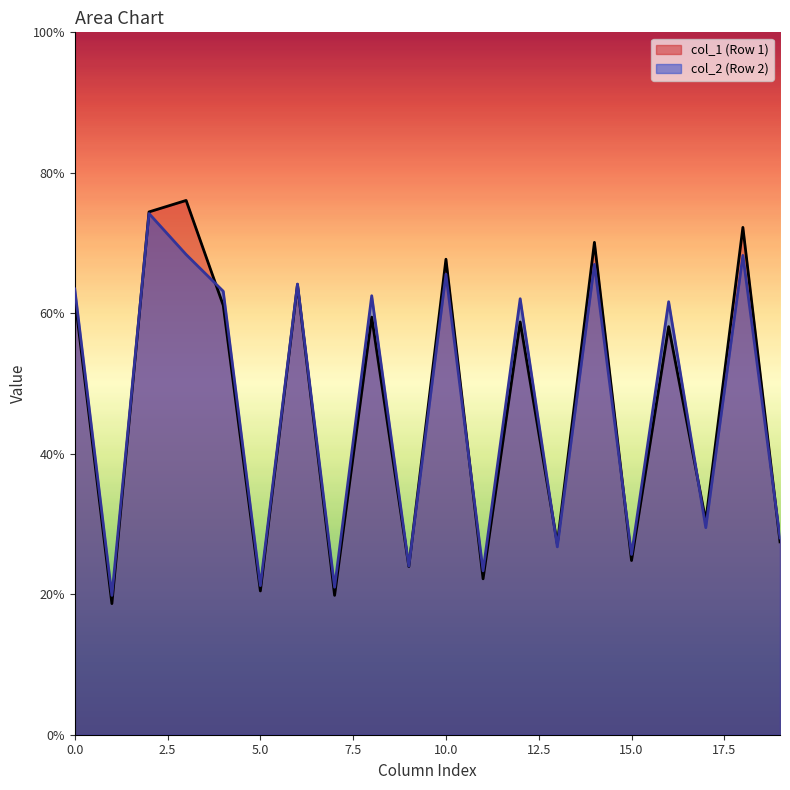

At which label does col_2 reach its minimum?

1